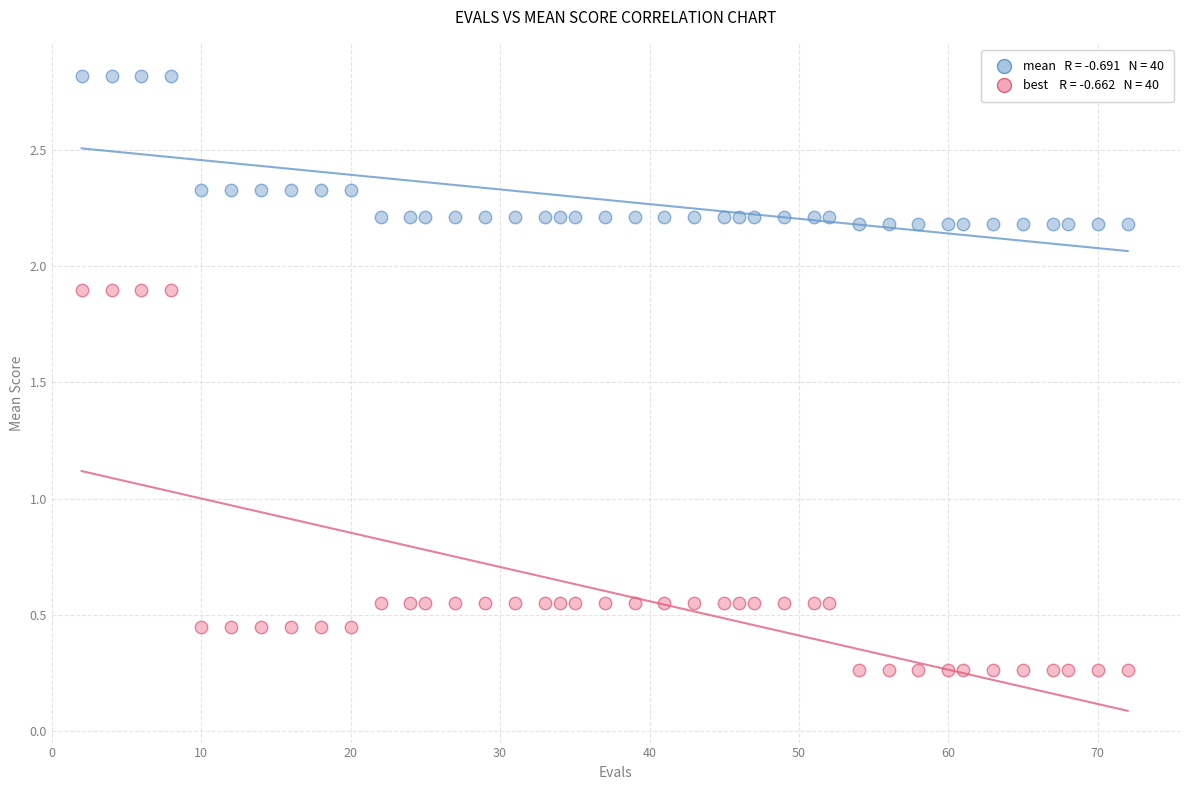

Across all data points, what is the range of Y values (max minus min)?

2.6